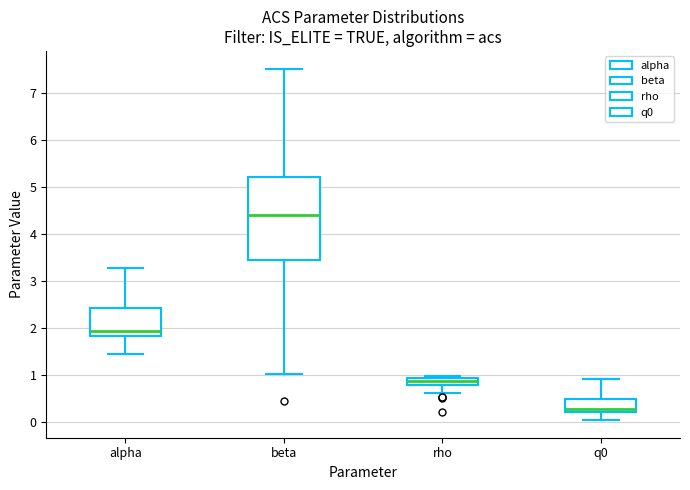

Which box has the lowest median line?

q0